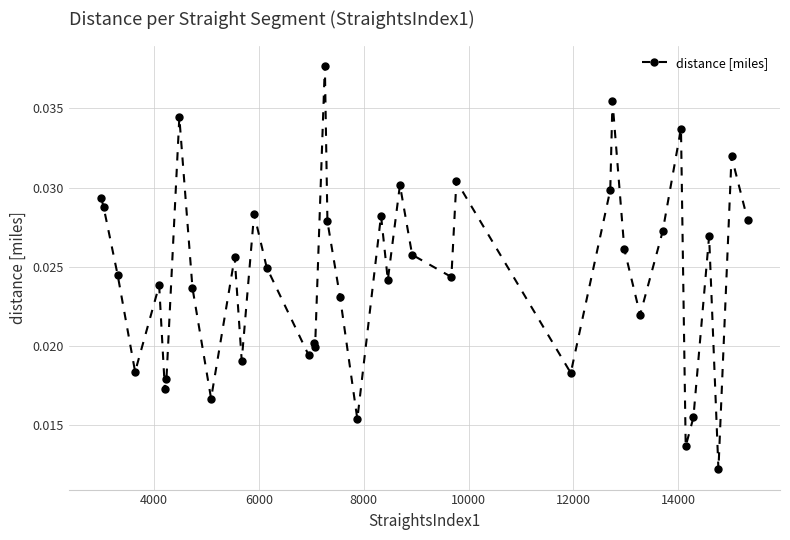

What is the sum of all values?

1.0